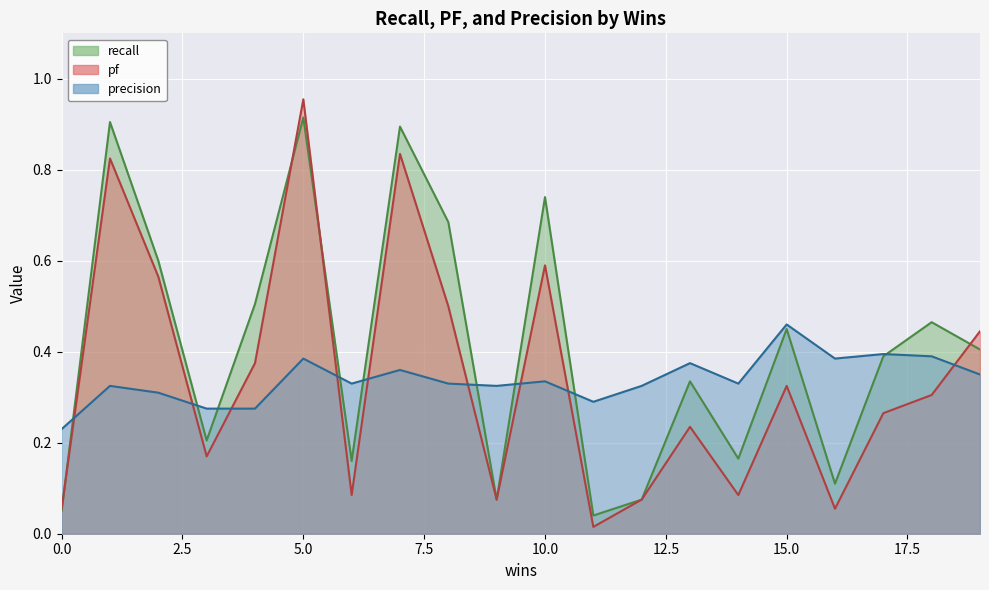

Rank the categories by pf value from highest to lowest.

5, 7, 1, 10, 2, 8, 19, 4, 15, 18, 17, 13, 3, 6, 14, 9, 12, 0, 16, 11